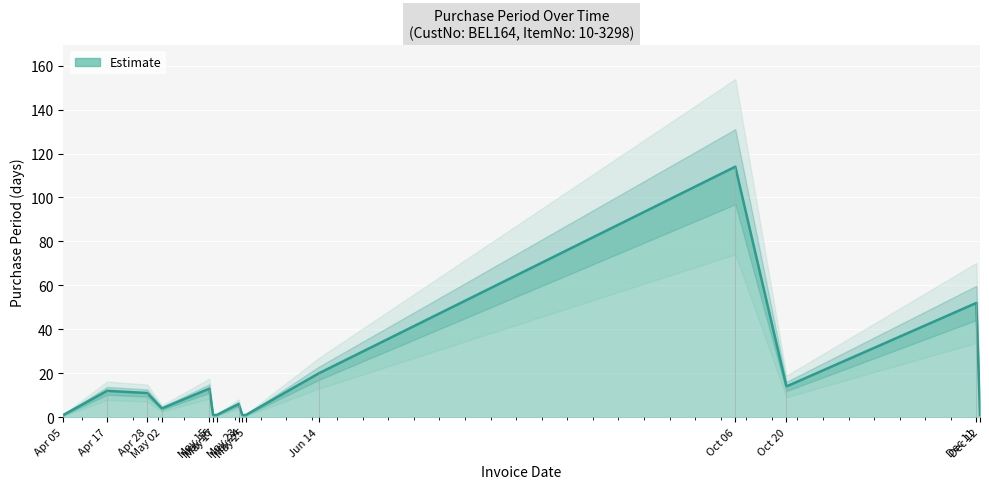

Where is the data nearest to the value 57?

Dec 11